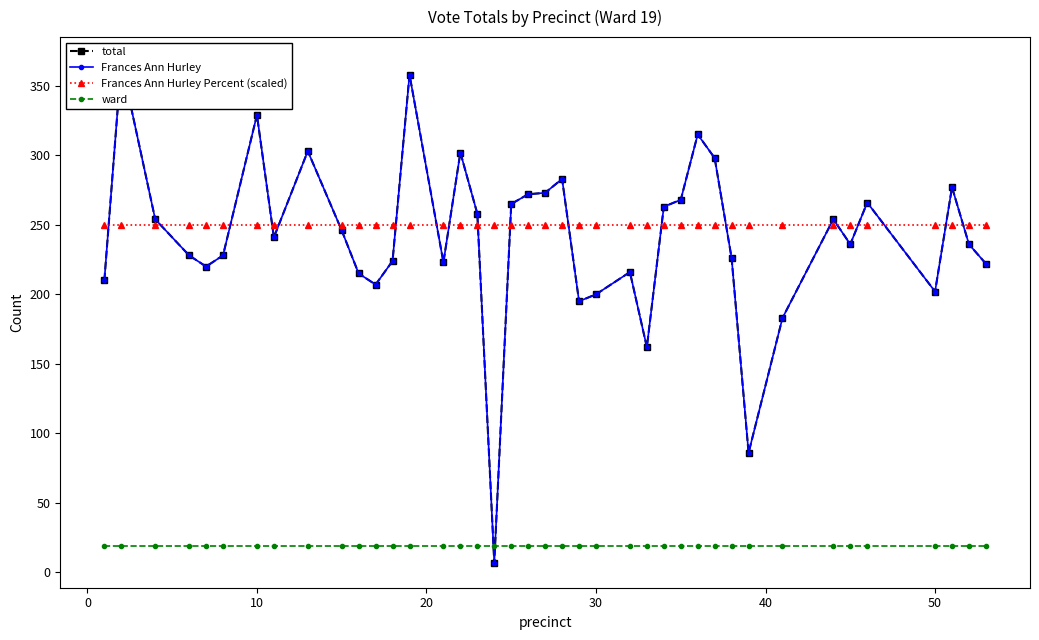

The value of Frances Ann Hurley Percent (scaled) at 50 is 153. True or false?

False